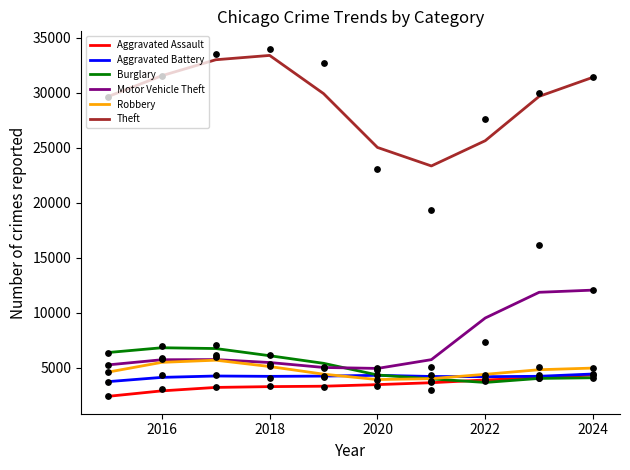

Which series reaches the minimum Y coordinate?

Aggravated Assault